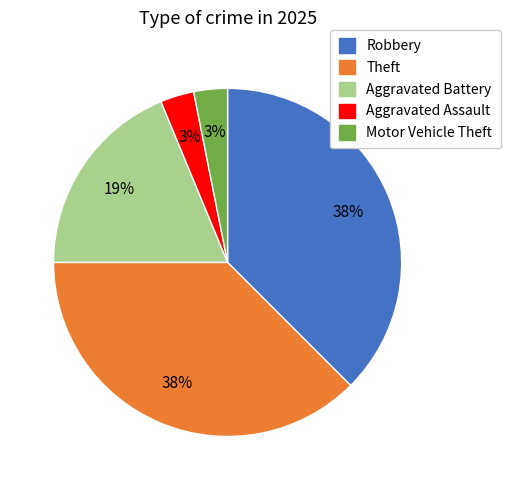

Count the number of slices in the pie.

5